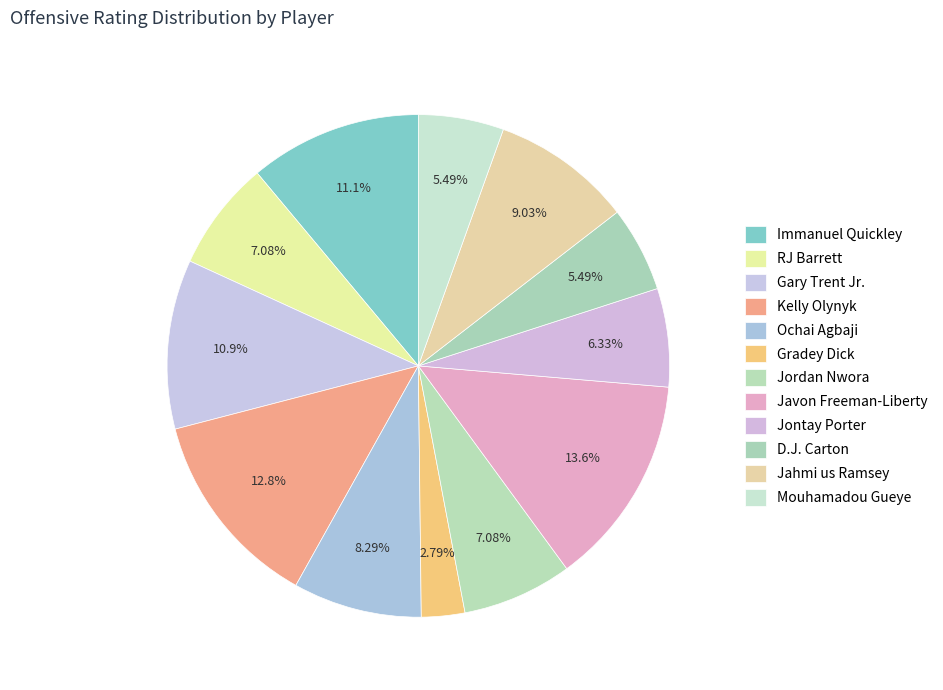

Count the number of slices in the pie.

12